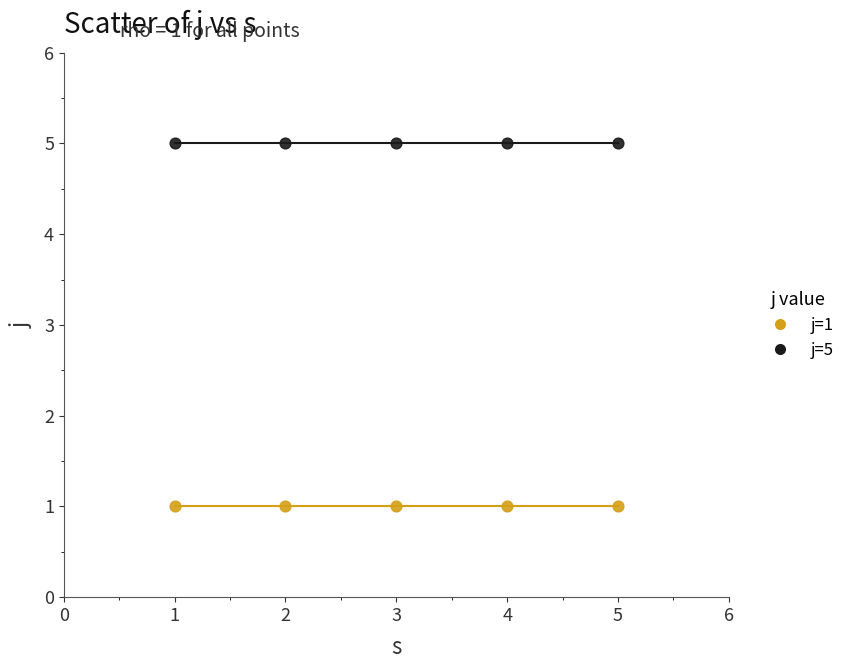

Across all data points, what is the average X value?

3